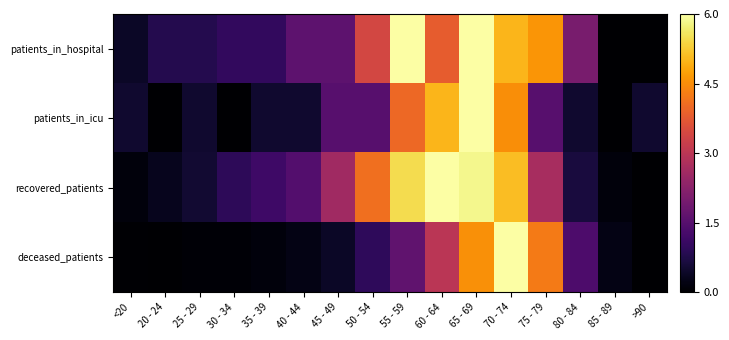

How many series are shown in this chart?

4